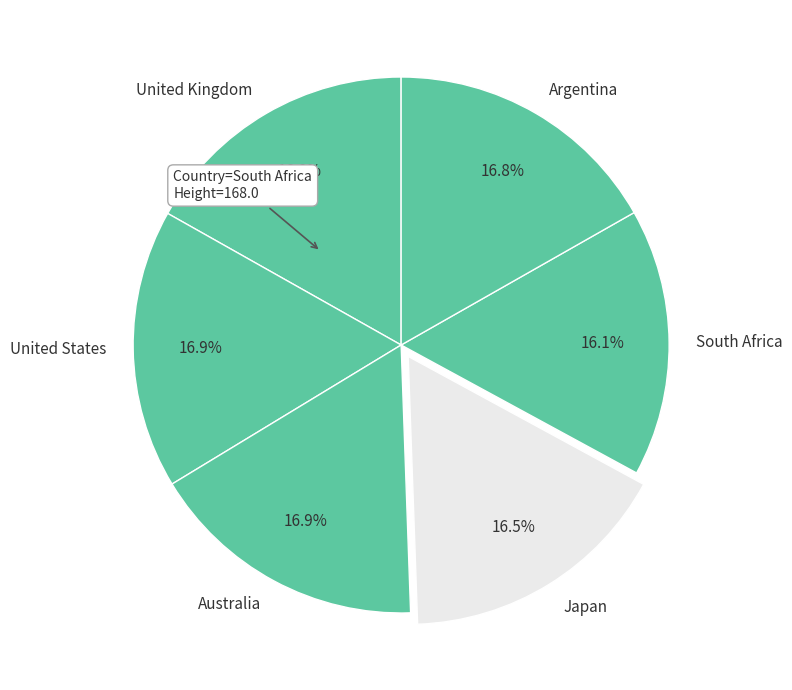

How many slices are in this pie chart?

6